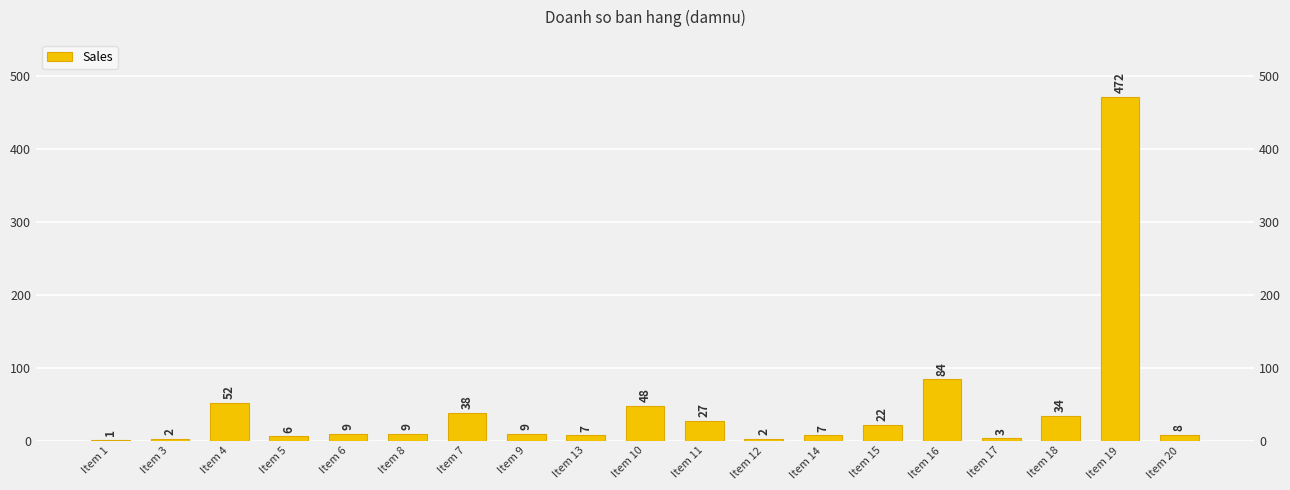

Which category has the lowest value across all series?

Item 1